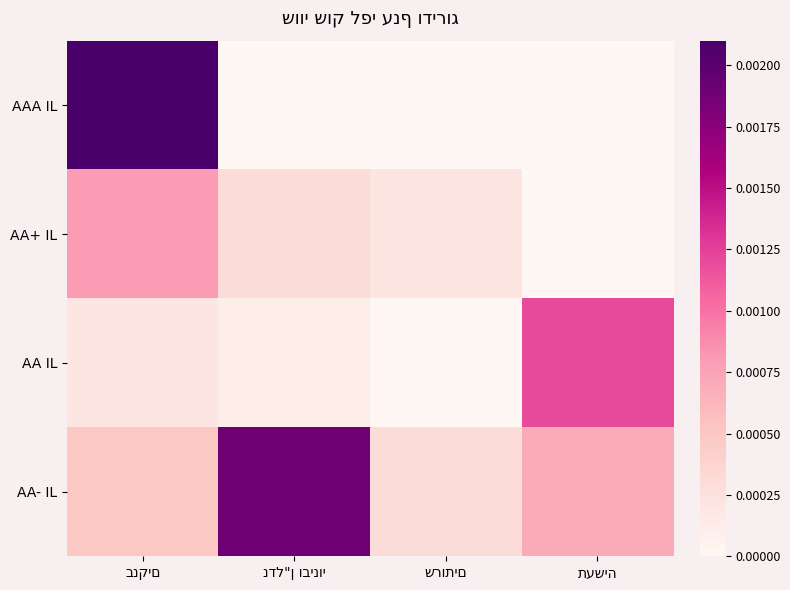

Which category has the highest value in the AA+ IL series?

בנקים